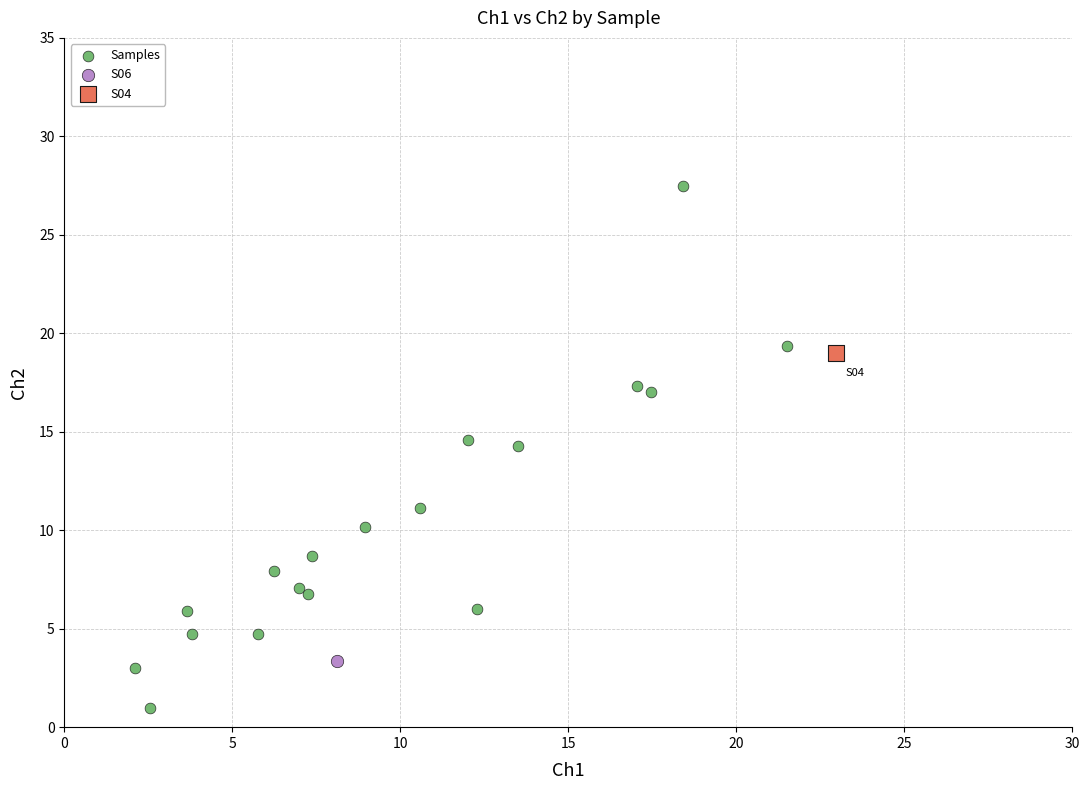

What are all the series names shown in the legend?

Samples, S06, S04